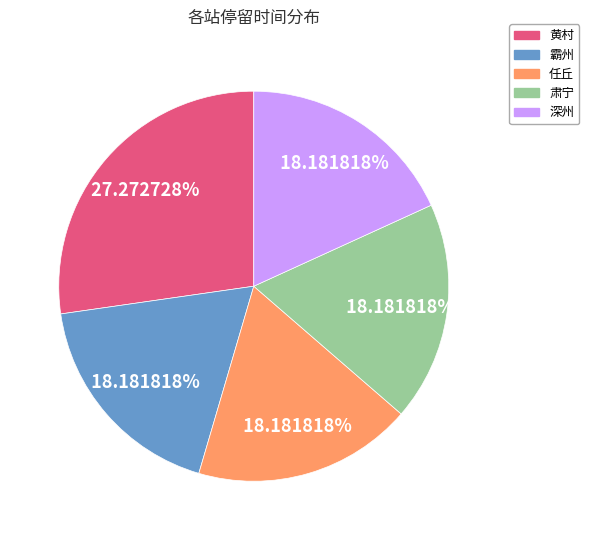

True or false: 霸州 accounts for 18% of the total.

True